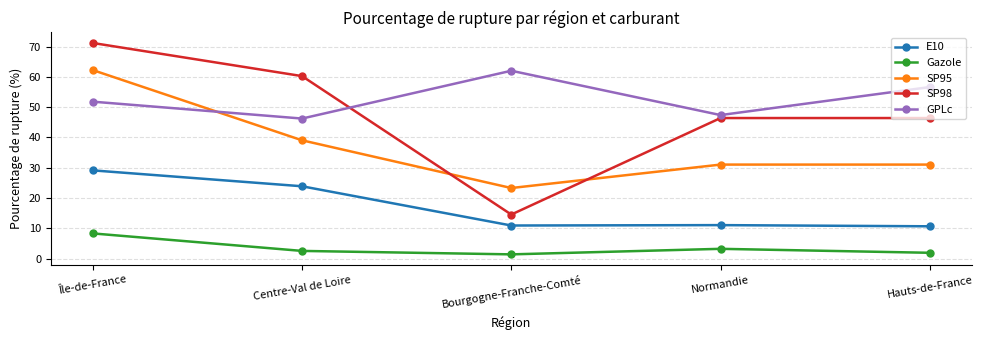

Where do GPLc and SP98 first cross each other?

Centre-Val de Loire and Bourgogne-Franche-Comté